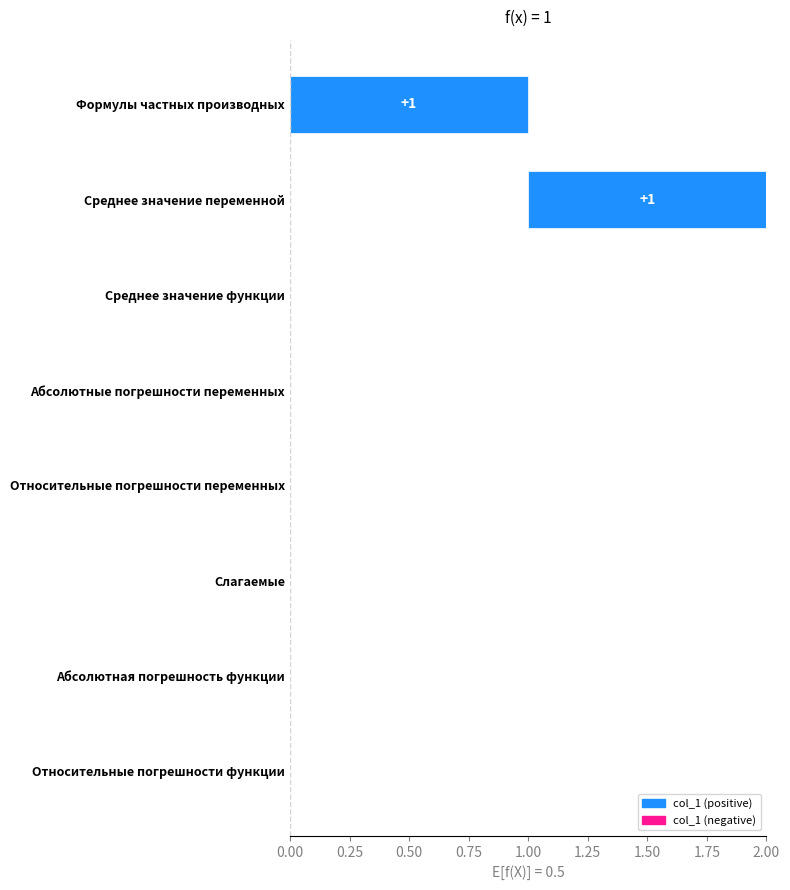

Count the values in the range 0 to 1.

8